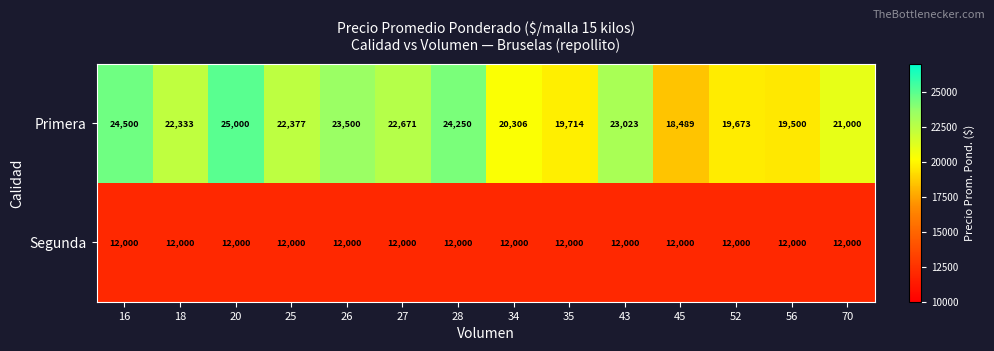

What is the sum of the Segunda values at 34 and 26?

24000